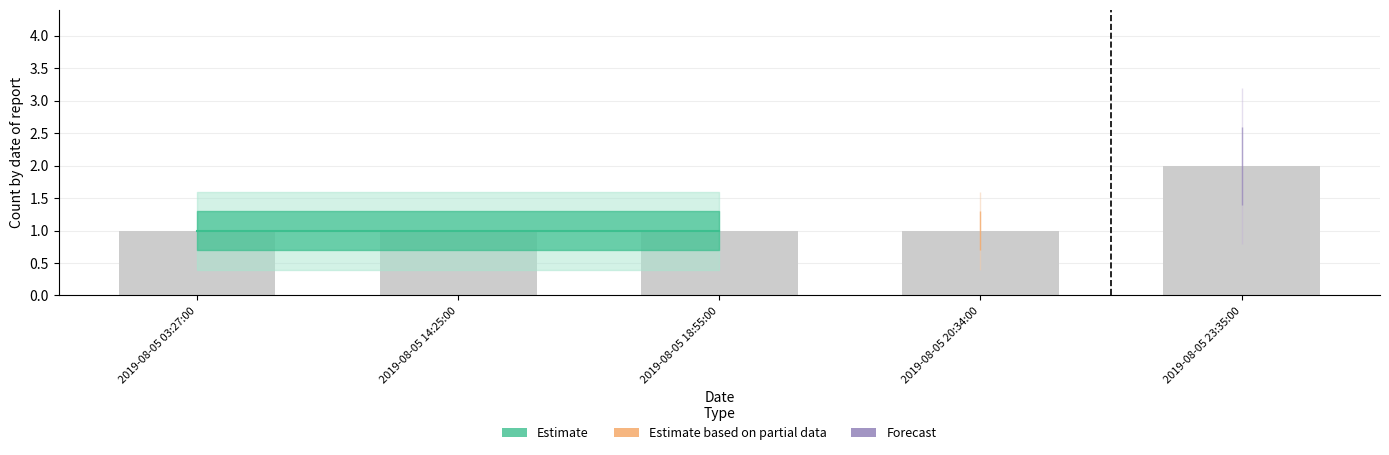

The value at 2019-08-05 23:35:00 is 3. True or false?

False